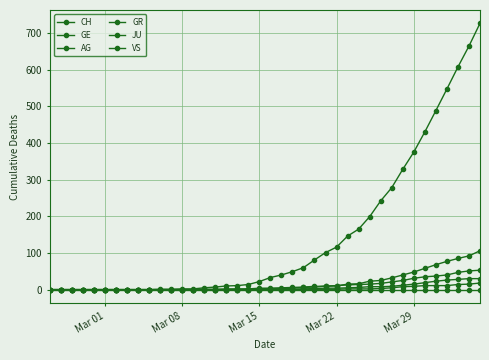

What is the value of the CH point at the 13th from the left?

2